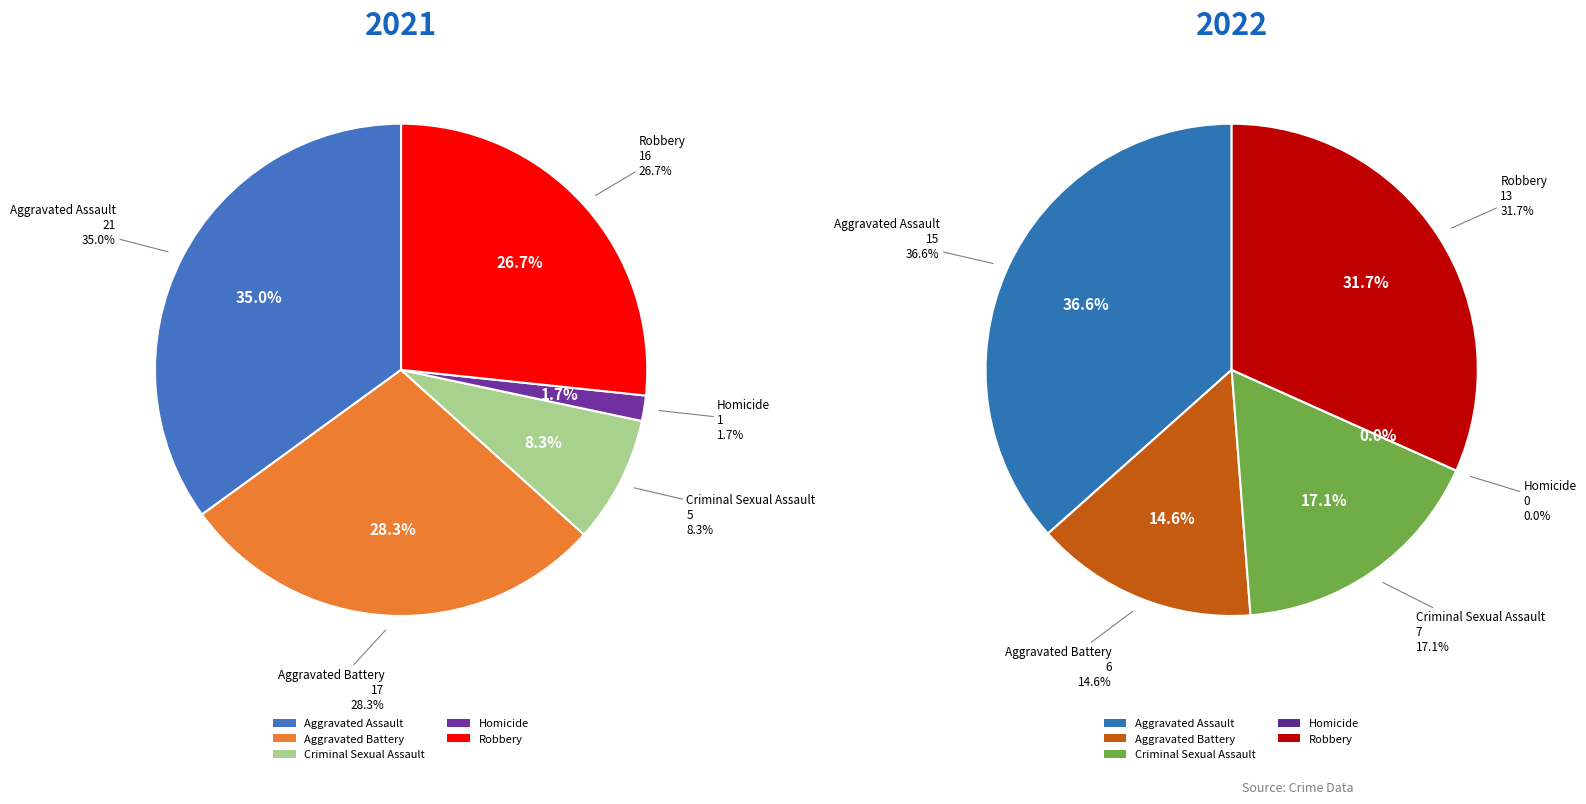

What is the difference between the highest and lowest values at Criminal Sexual Assault?

2